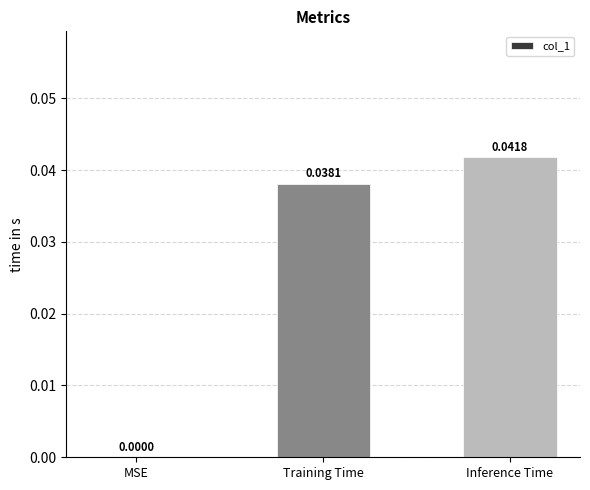

Are the bars horizontal?

No